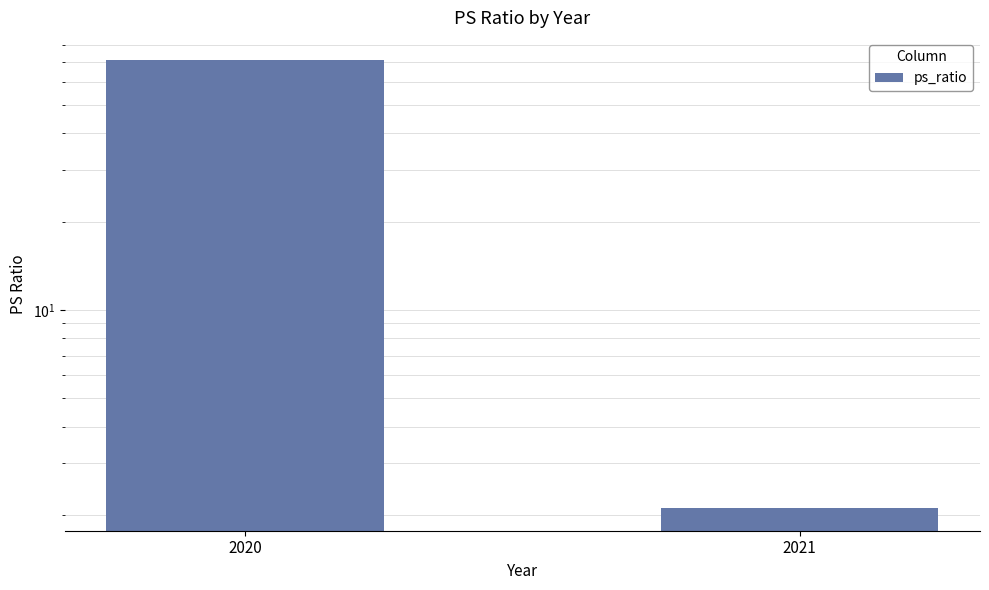

Rank the categories by value from highest to lowest.

2020, 2021